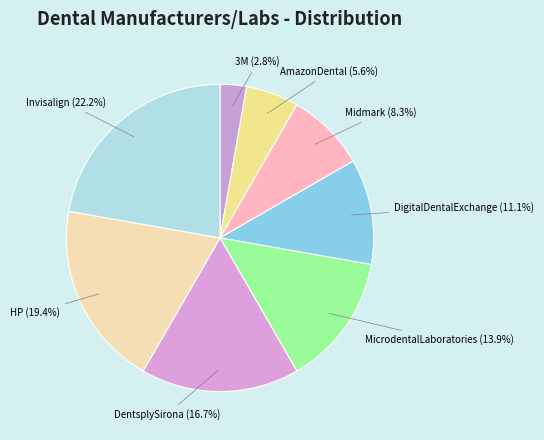

Which slice is the smallest?

3M